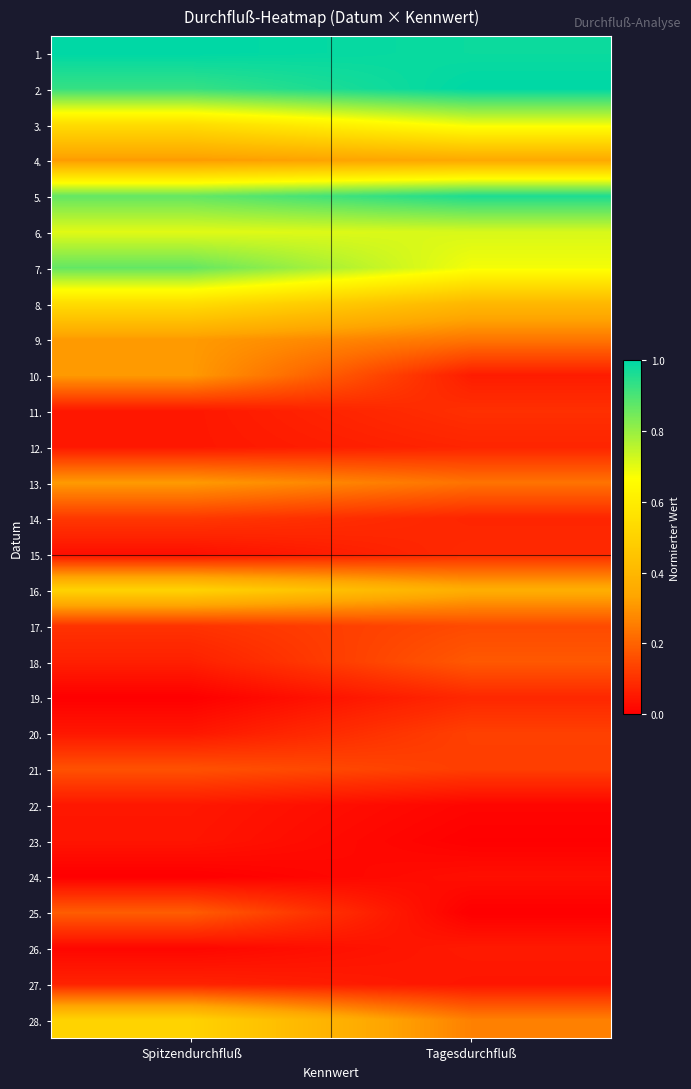

Which series has the largest range (max minus min)?

10.